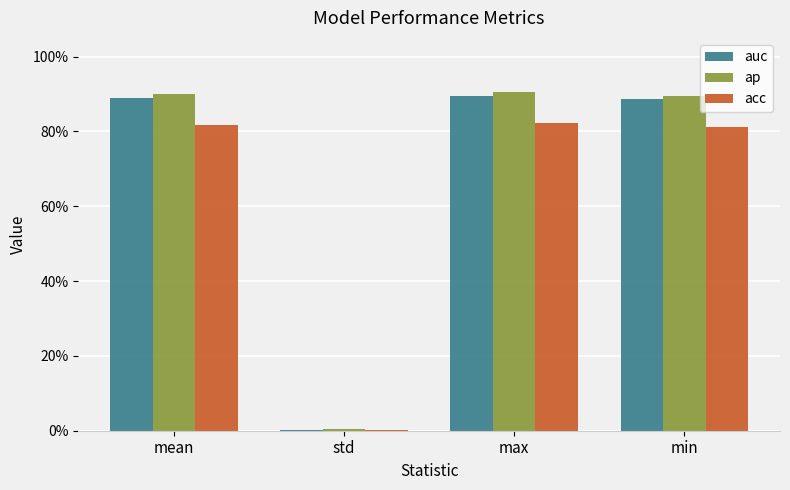

Rank the series by their maximum value, from lowest to highest.

acc, auc, ap